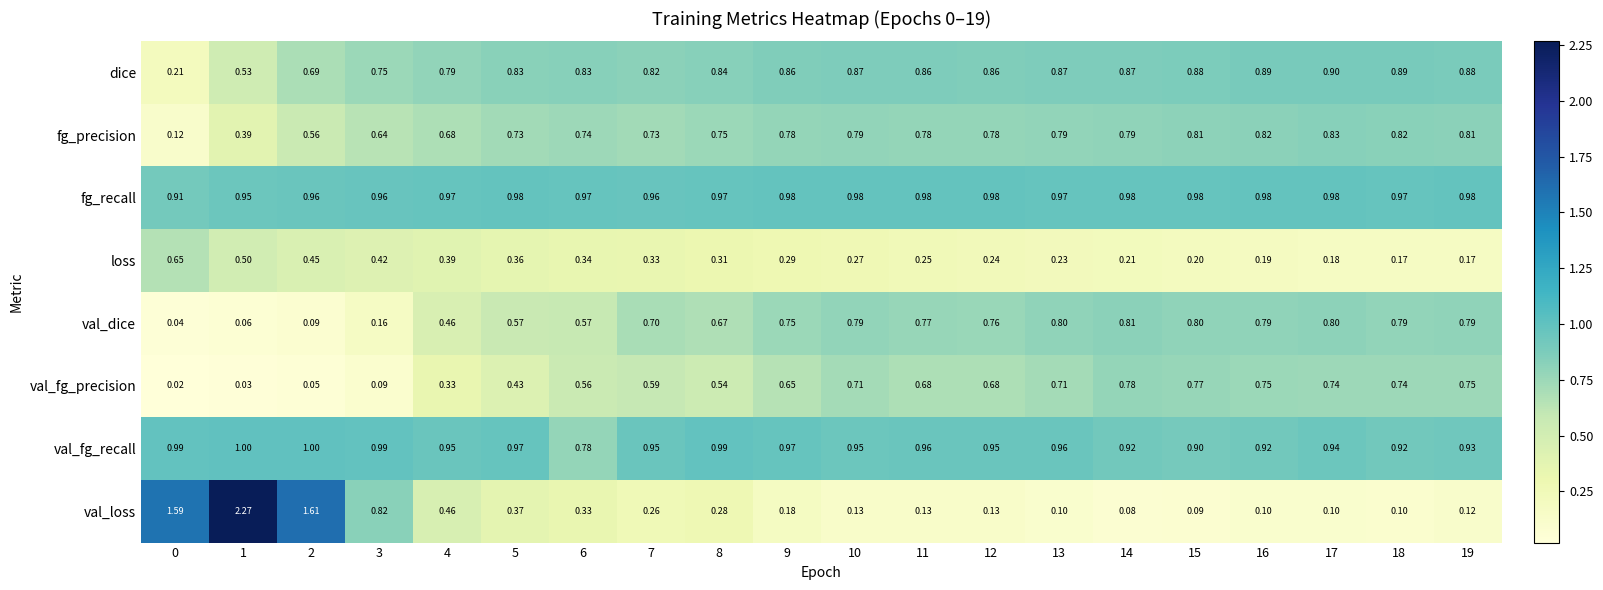

Which series has the largest total across all categories?

fg_recall